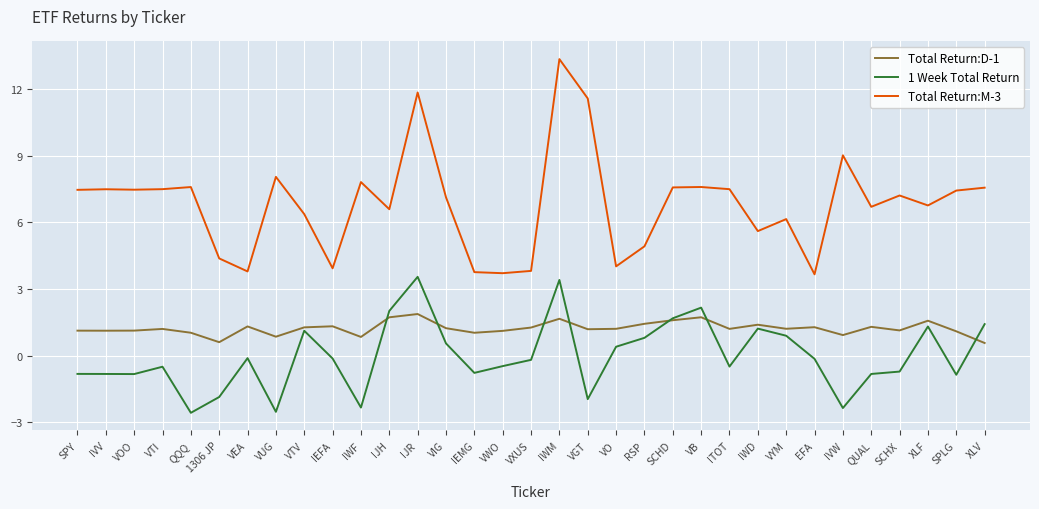

What is the smallest value displayed?

-2.6